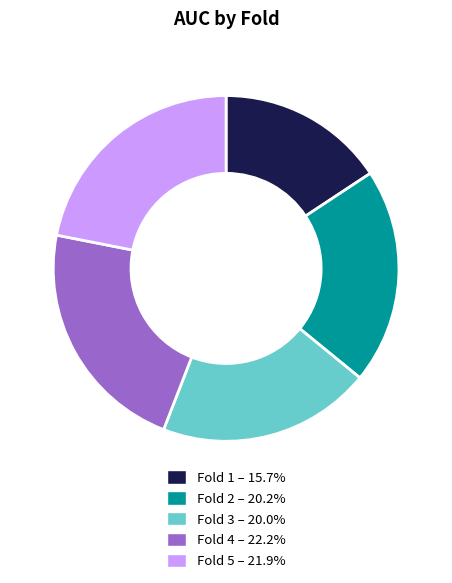

Is the sum of Fold 3 and Fold 2 greater than half?

No